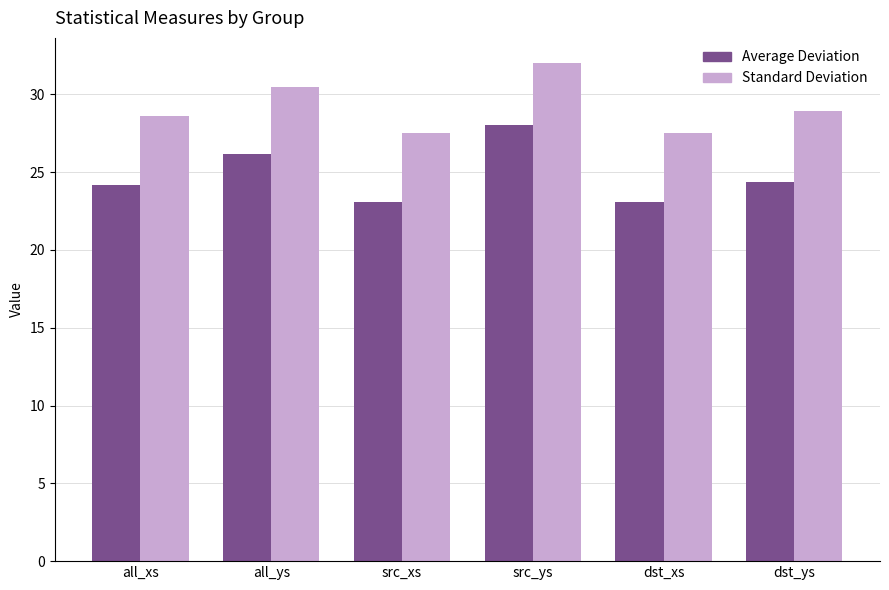

The Standard Deviation series shows 20.4 at src_ys. True or false?

False